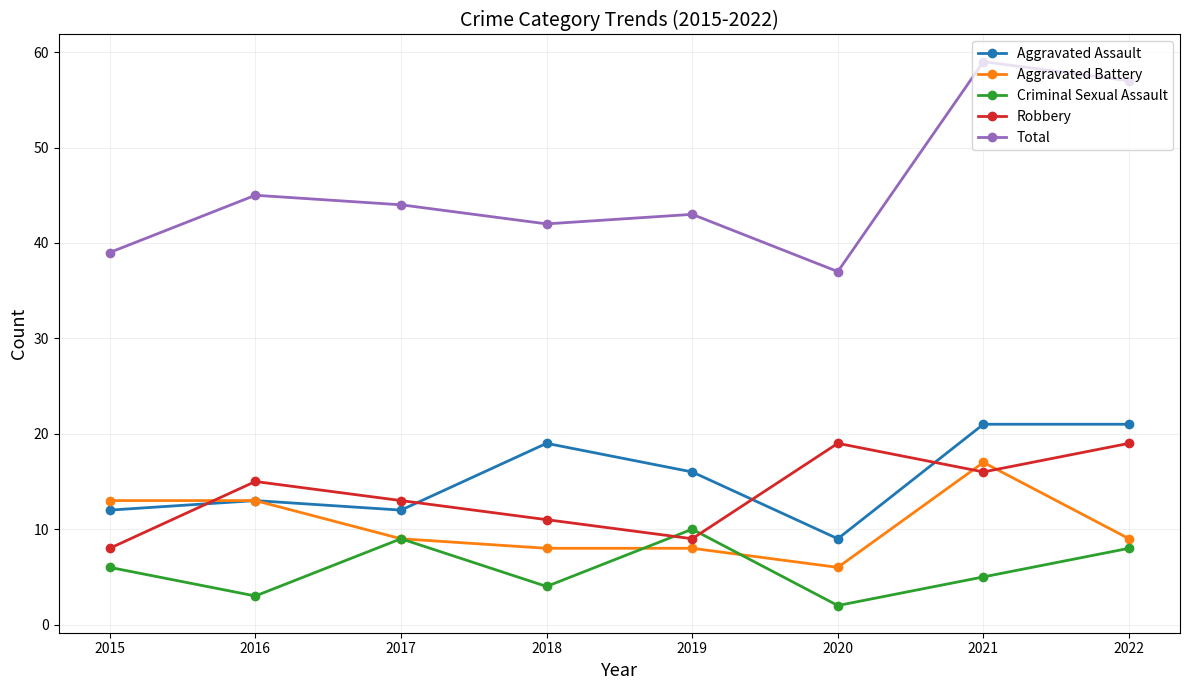

What is the sum of all Aggravated Battery values?

83